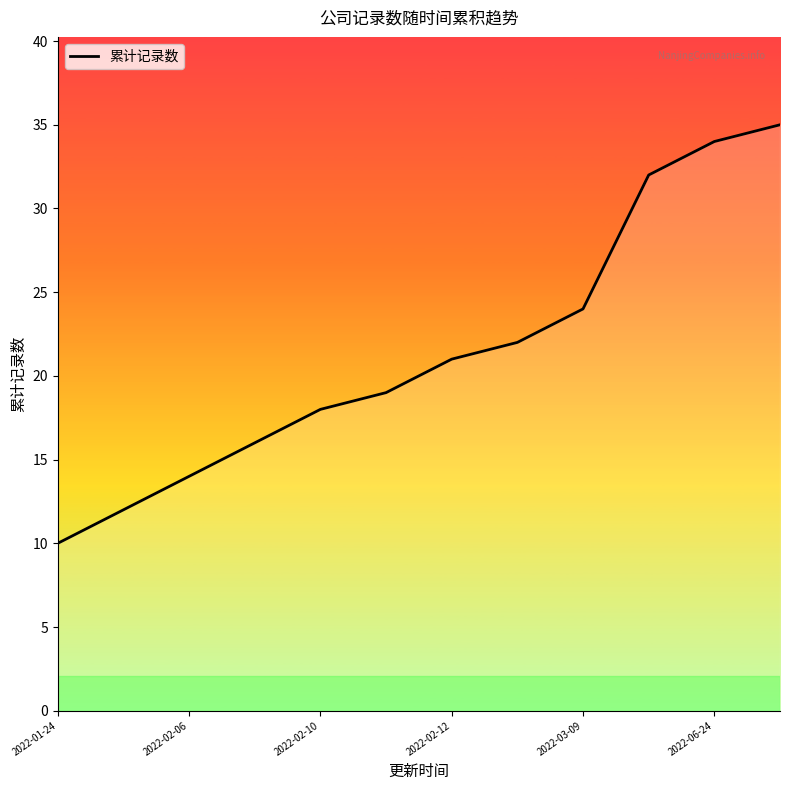

What is the minimum value shown in the chart?

10